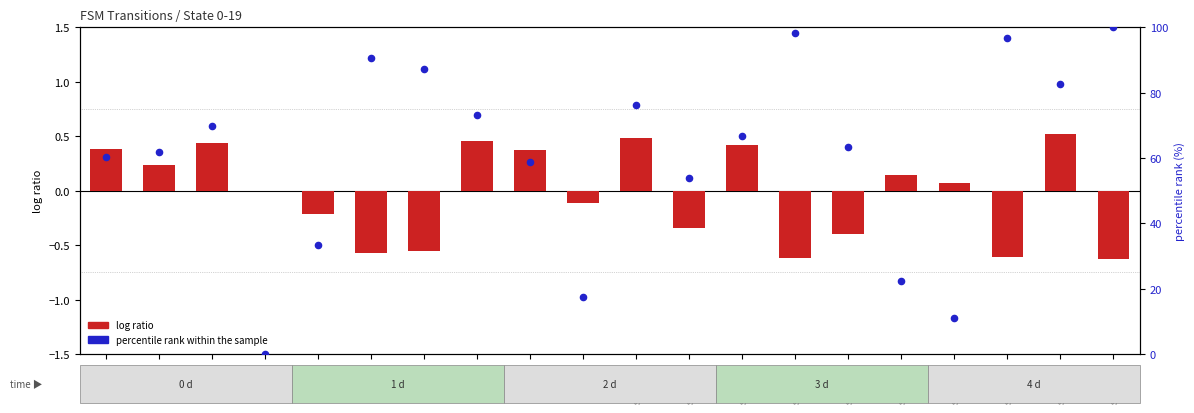

At which category is the sum across all series the highest?

state_19